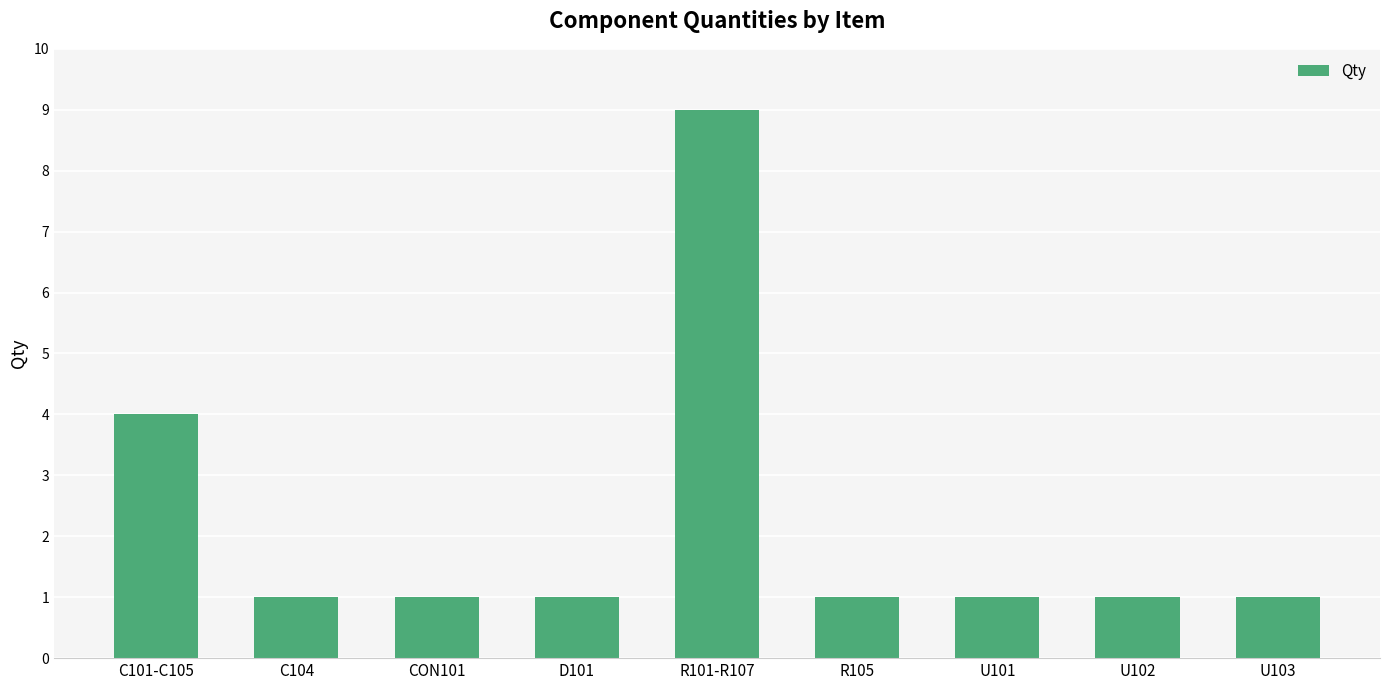

True or false: the data shows 1 at R105.

True